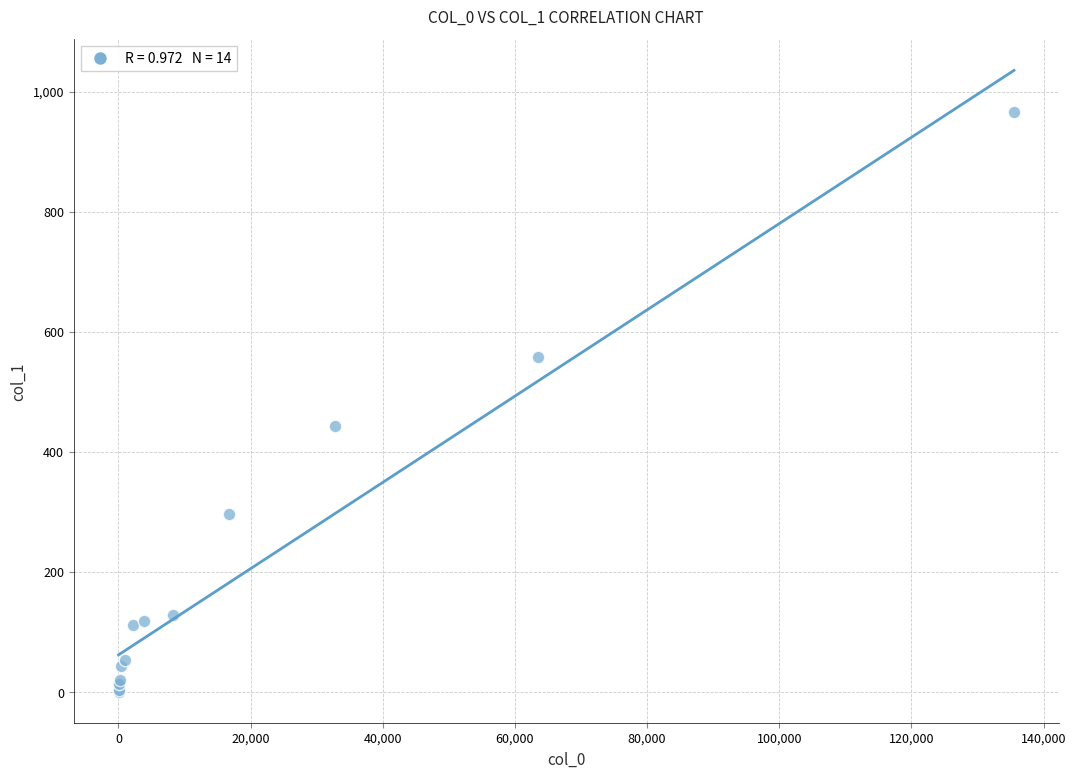

What Y value in the scatter plot is closest to 483?

444